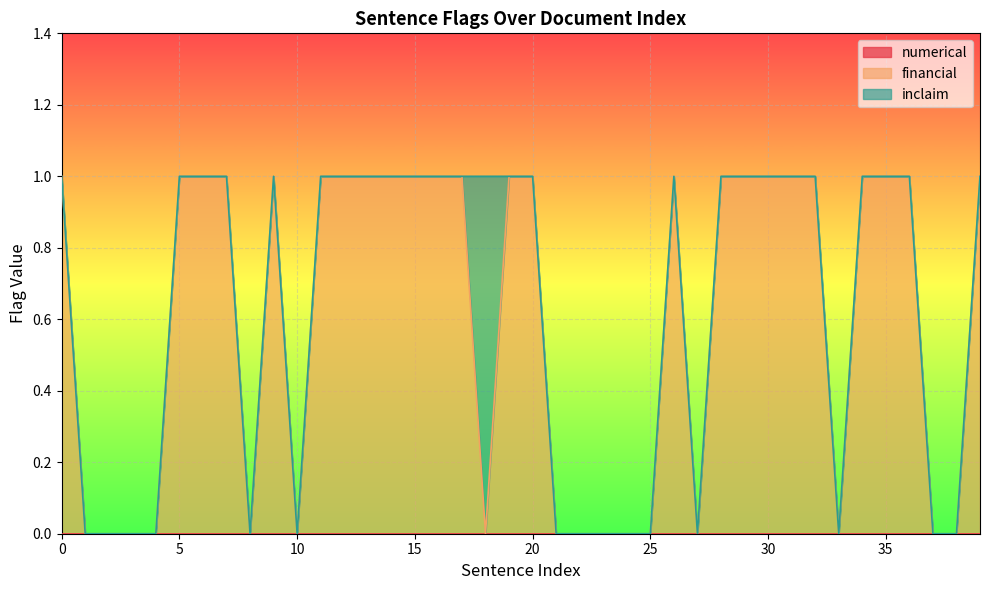

Reading left to right, transcribe all the data shown in this chart.

numerical: 0	0	0	0	0	0	0	0	0	0	0	0	0	0	0	0	0	0	0	0	0	0	0	0	0	0	0	0	0	0	0	0	0	0	0	0	0	0	0	0
financial: 1	0	0	0	0	1	1	1	0	1	0	1	1	1	1	1	1	1	0	1	1	0	0	0	0	0	1	0	1	1	1	1	1	0	1	1	1	0	0	1
inclaim: 0	0	0	0	0	0	0	0	0	0	0	0	0	0	0	0	0	0	1	0	0	0	0	0	0	0	0	0	0	0	0	0	0	0	0	0	0	0	0	0